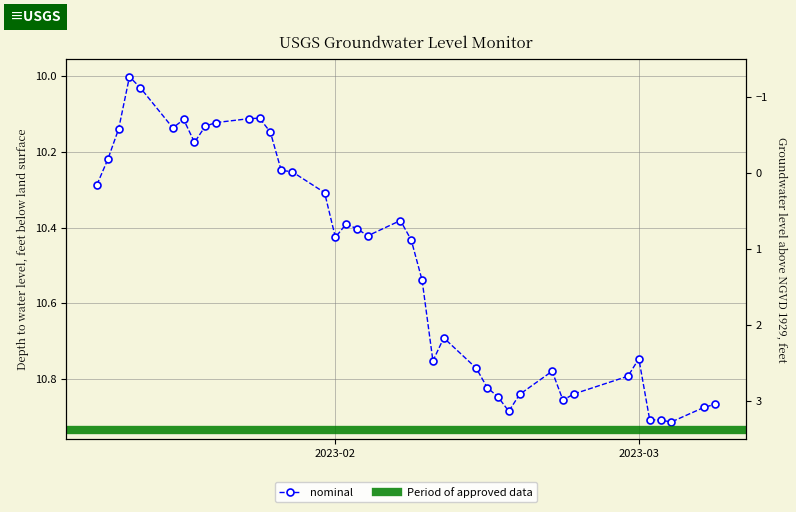

At which label is the value closest to 10?

2023-01-13